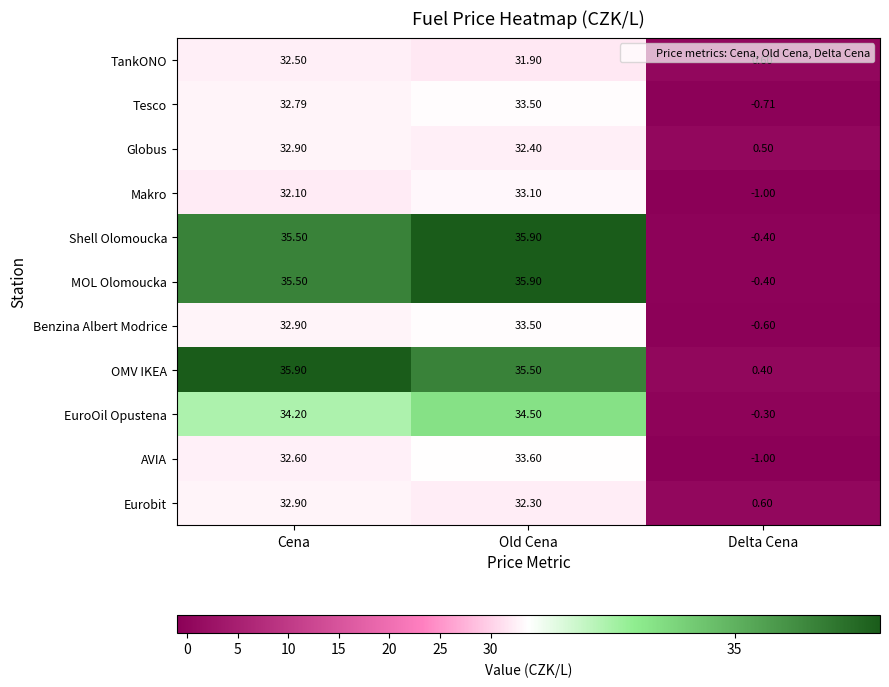

Which category has the highest value in the EuroOil Opustena series?

Old Cena